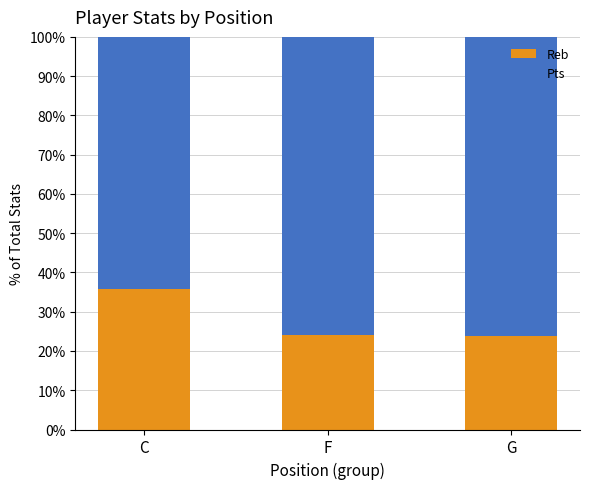

How many series are shown in this chart?

2